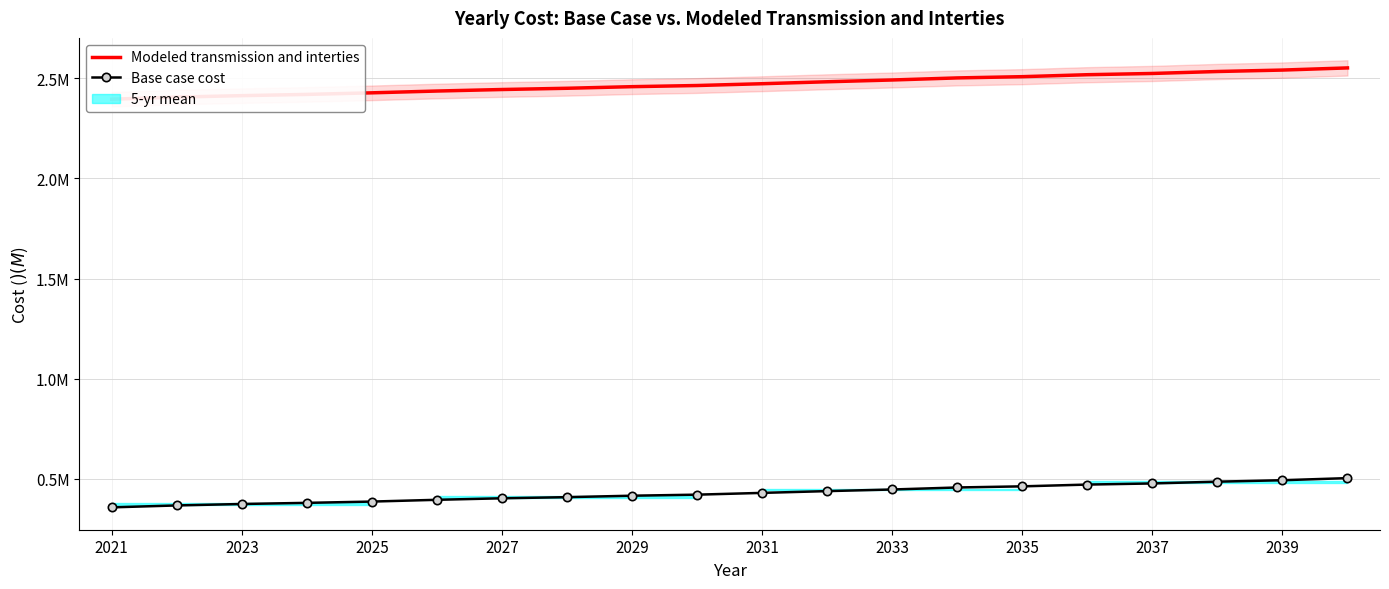

True or false: Modeled transmission and interties and Base case cost cross at least once.

False